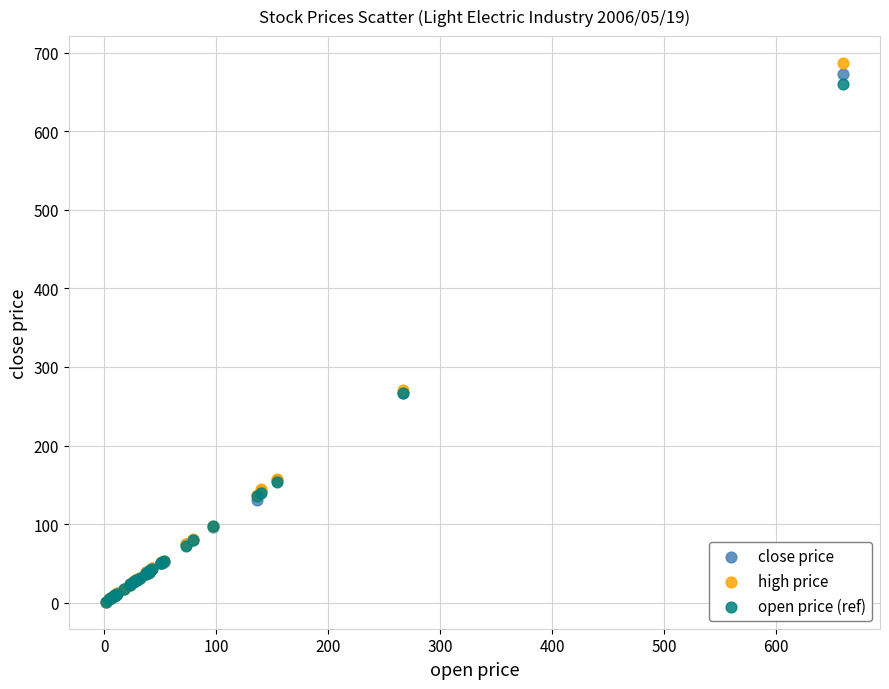

What are all the series names shown in the legend?

close price, high price, open price (ref)